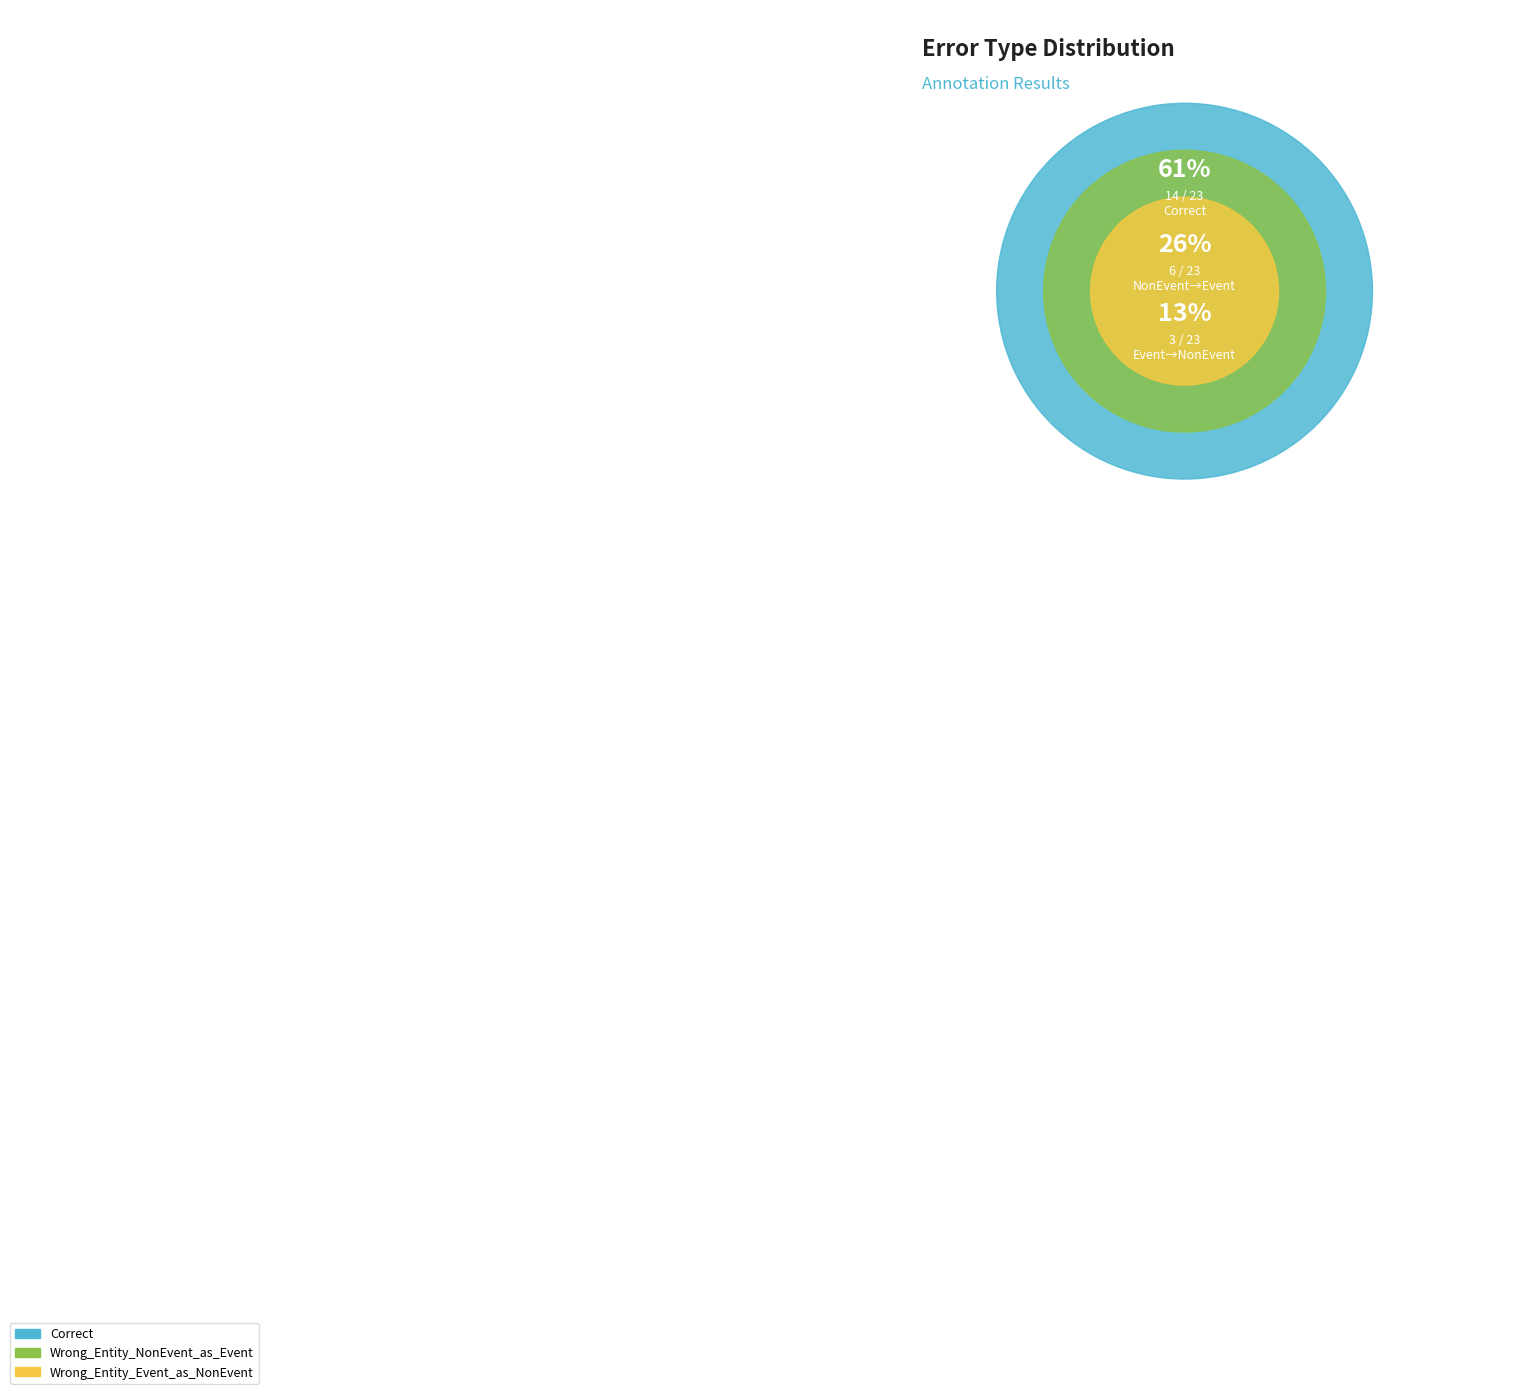

To the nearest percent, what portion does Wrong_Entity_NonEvent_as_Event represent?

26%